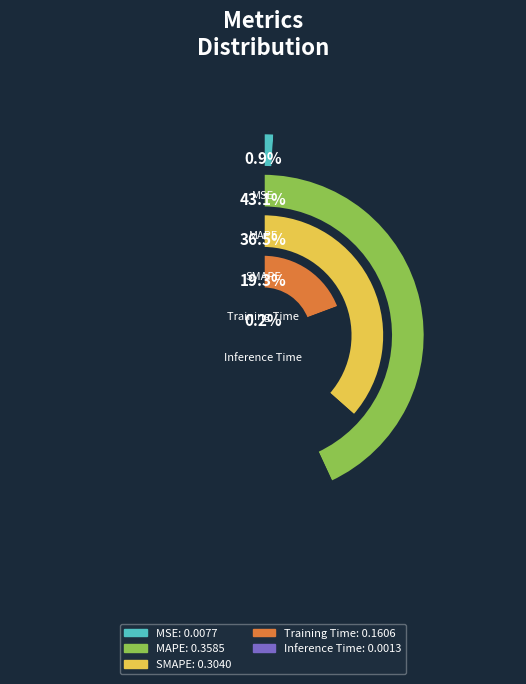

What is the smallest slice in the pie chart?

Inference Time